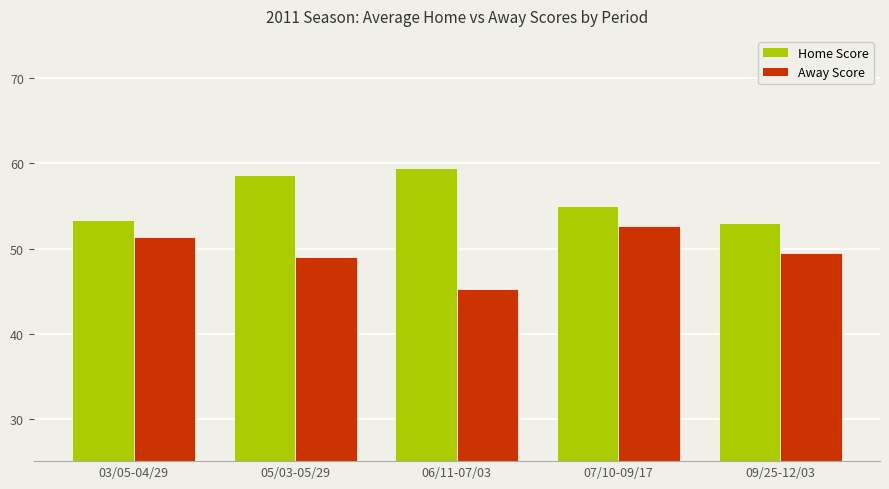

How many categories are shown in the chart?

5